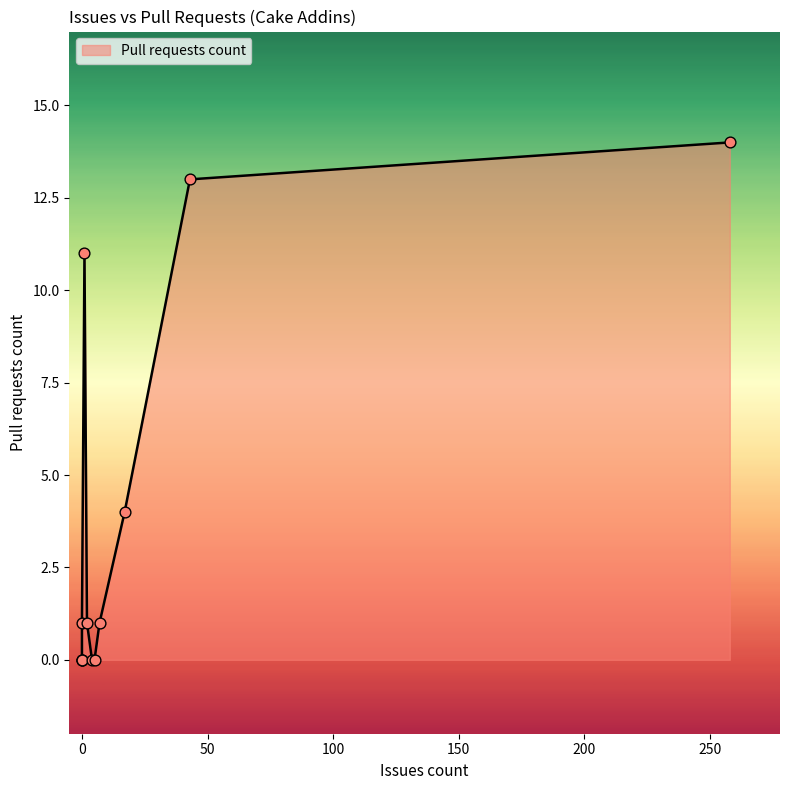

What is the change in value from 43 to 0?

-12